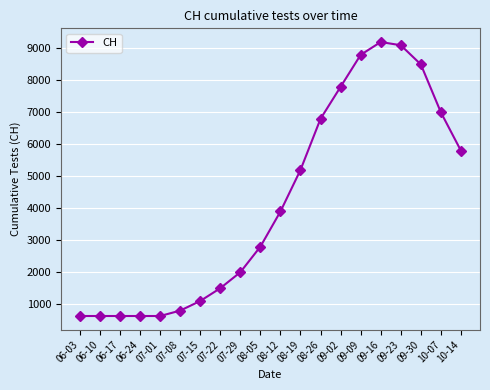

Where is the data nearest to the value 4915?

08-19